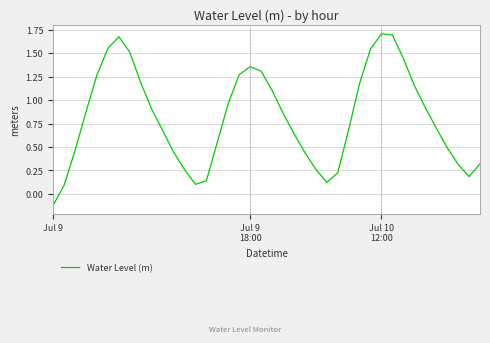

True or false: the data shows -0.2 at Jul 9.

False